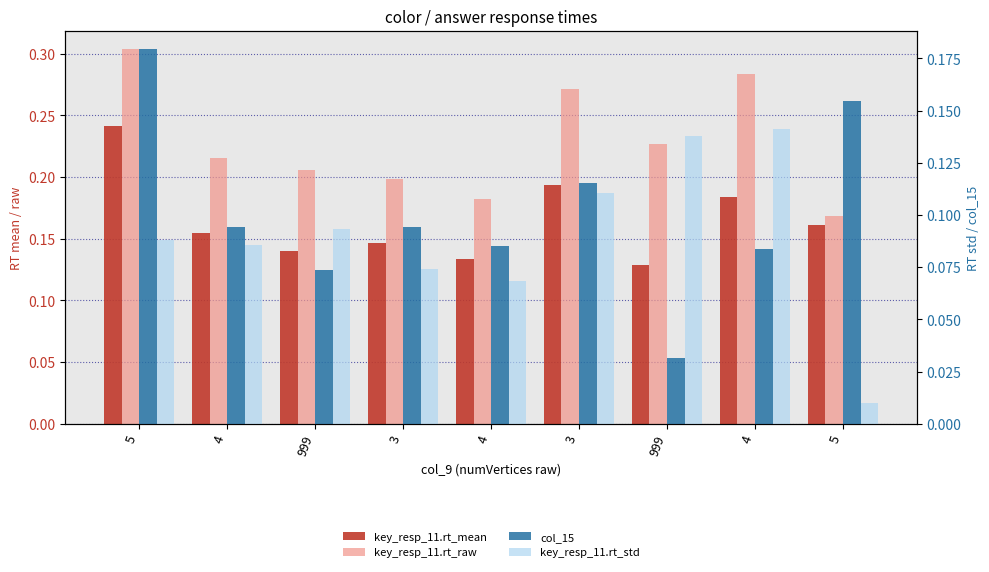

The key_resp_11.rt_mean series shows 0.3 at 4. True or false?

False